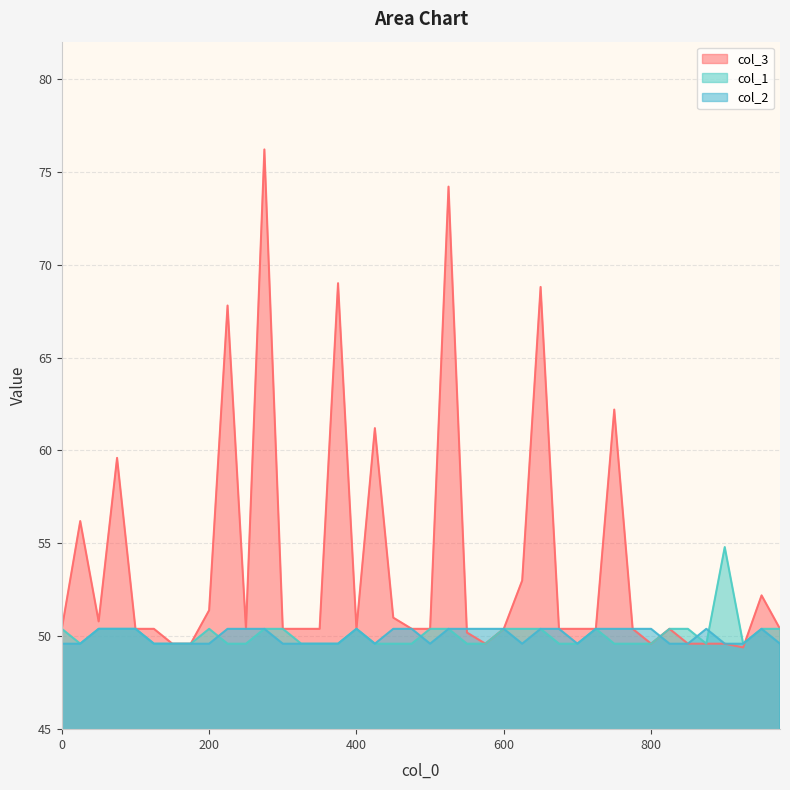

Is the value of col_1 at 500 greater than the value of col_2 at 875?

No